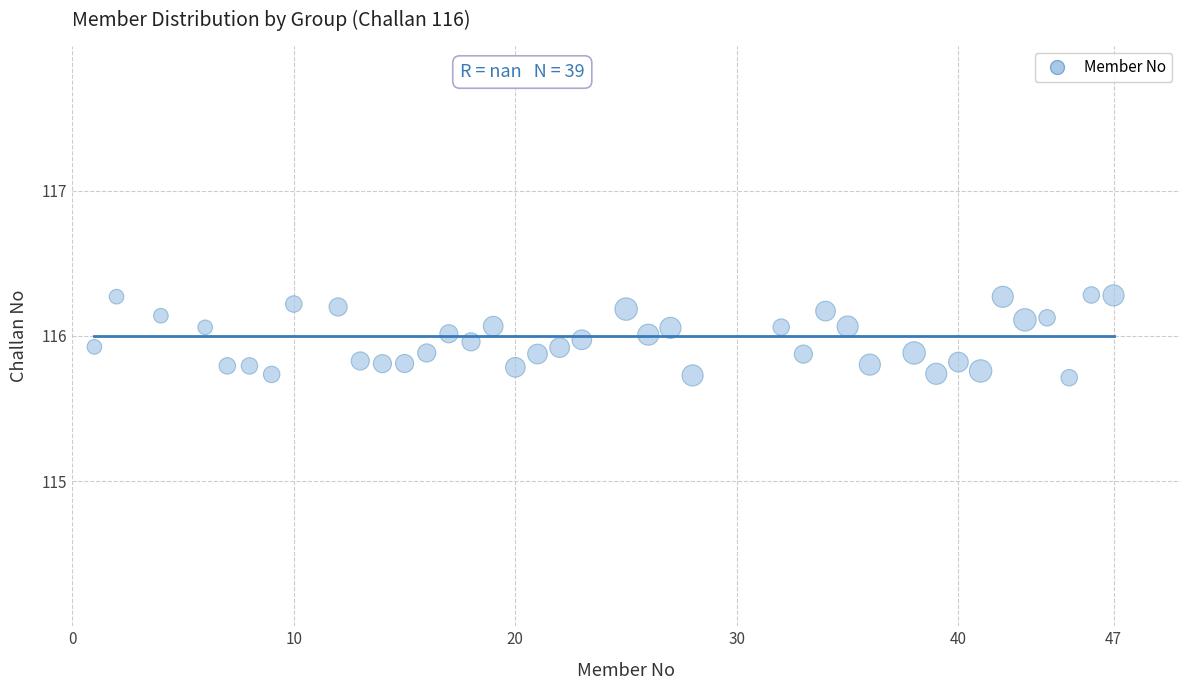

What is the range of X values (max minus min)?

46.0